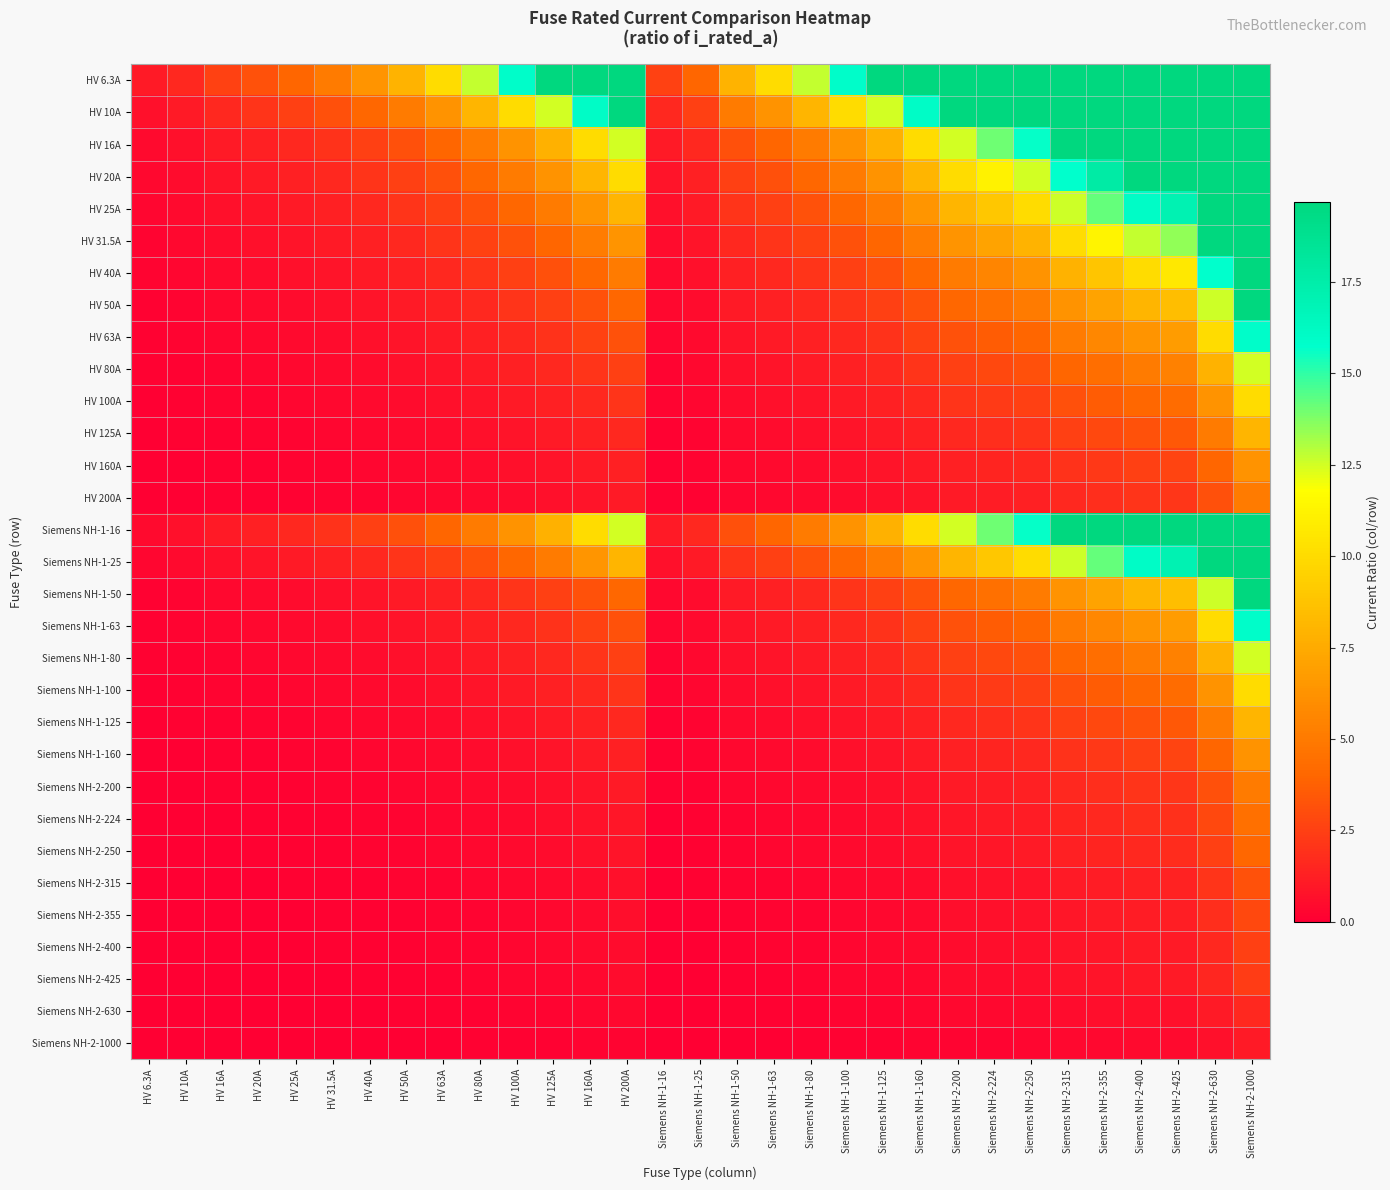

Between Siemens NH-1-125 and Siemens NH-1-63, which is larger?

Siemens NH-1-125